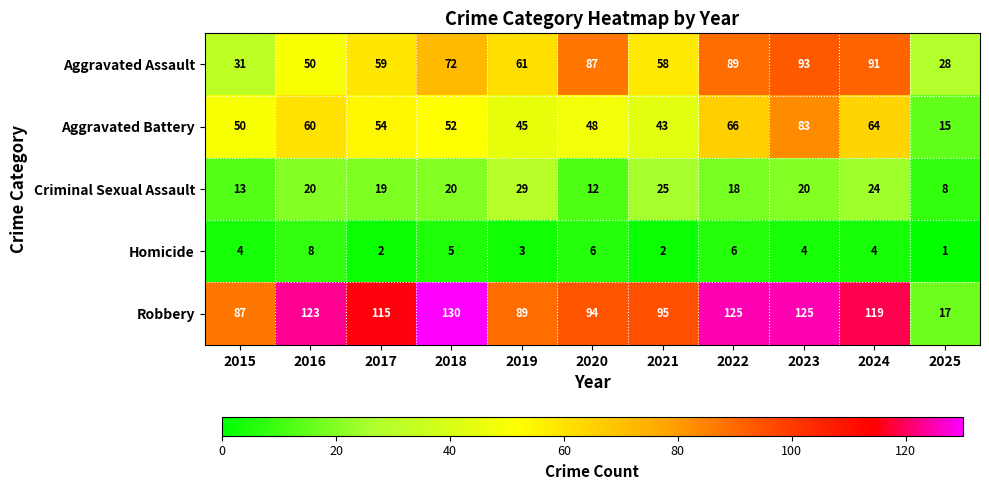

How many categories are shown in the chart?

11